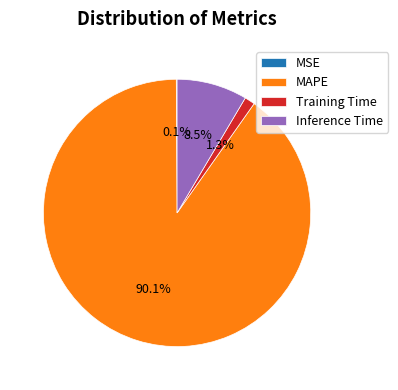

Between Training Time and Inference Time, which is larger?

Inference Time